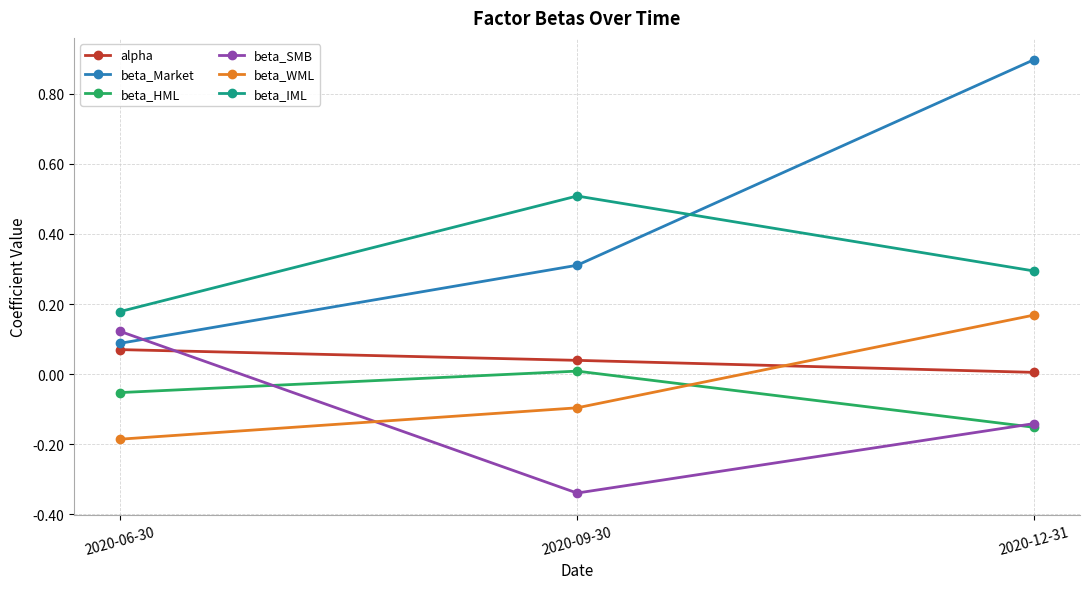

The beta_Market series shows 0.1 at 2020-06-30. True or false?

True